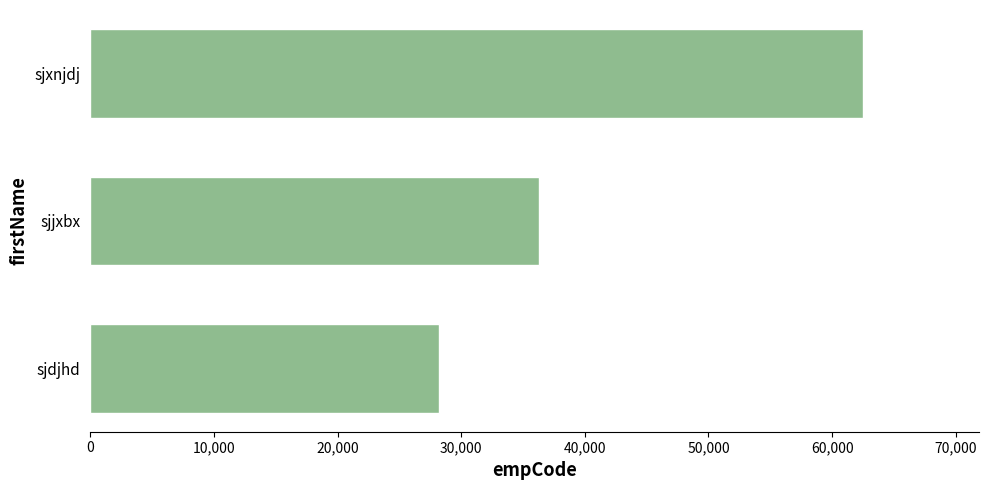

What is the minimum value shown in the chart?

28244